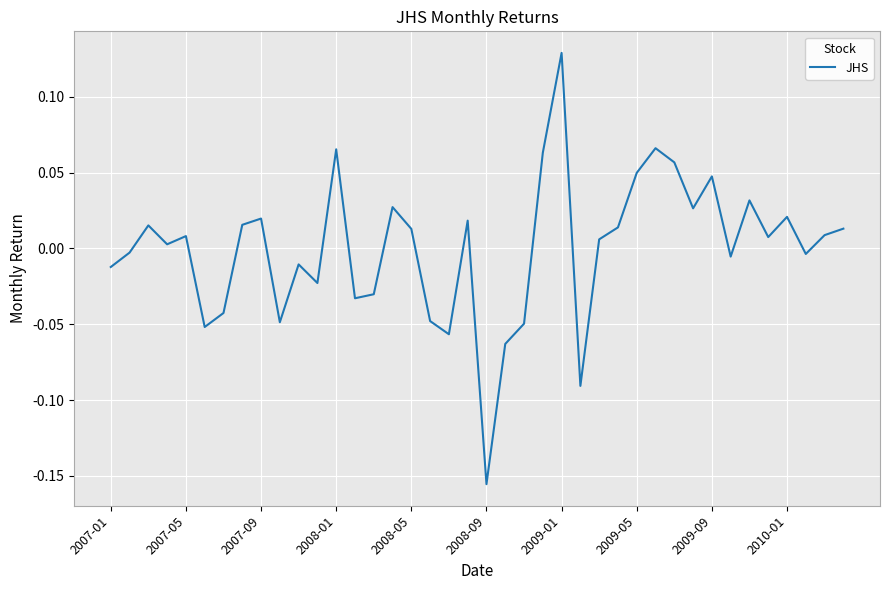

How many lines are shown in the chart?

1